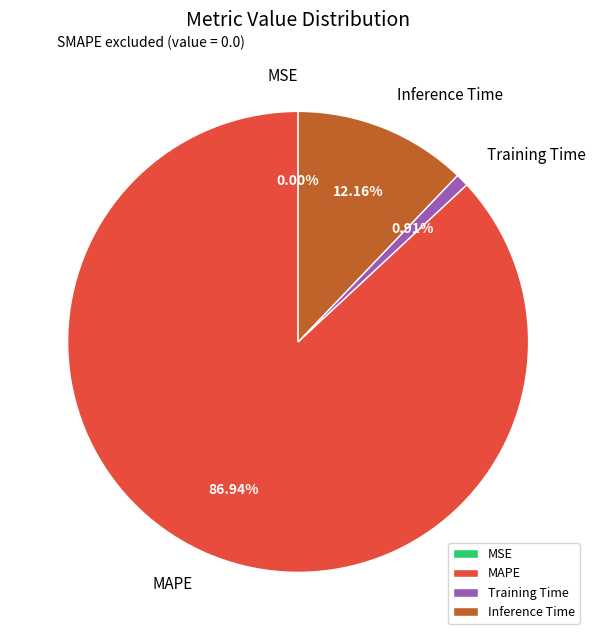

To the nearest percent, what is the average slice percentage?

25%